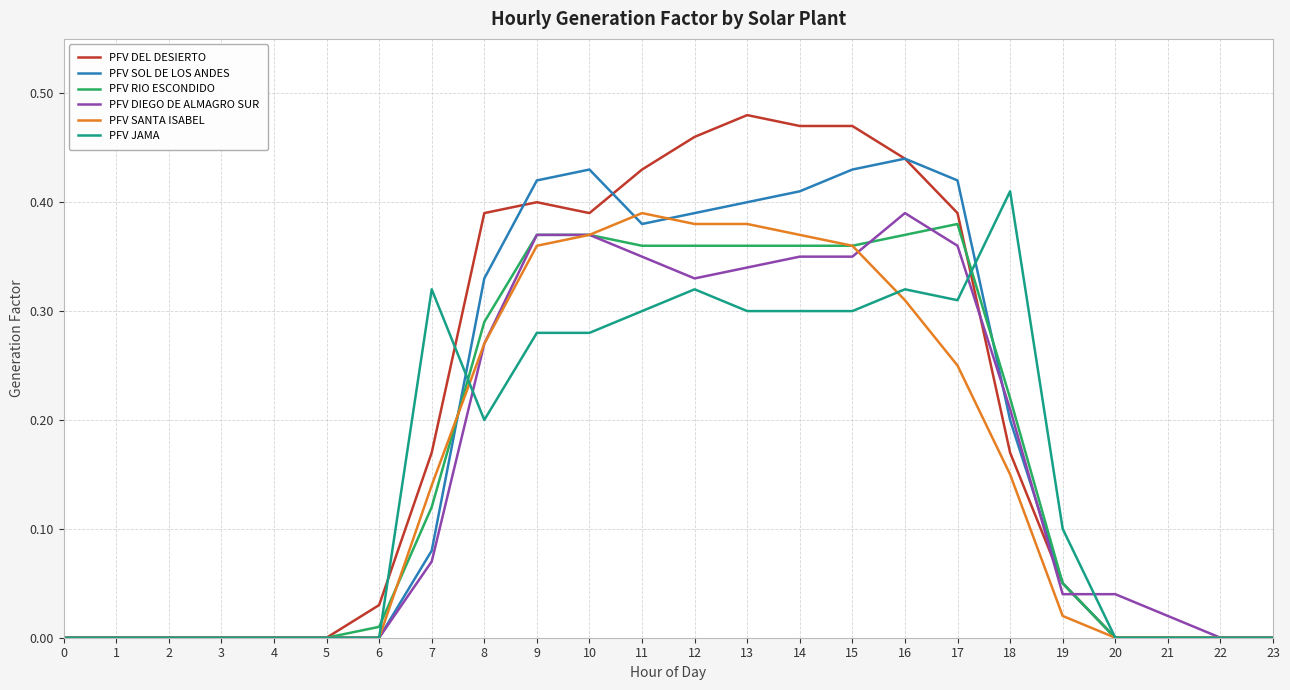

Which series changed the most between 2 and 7?

PFV JAMA